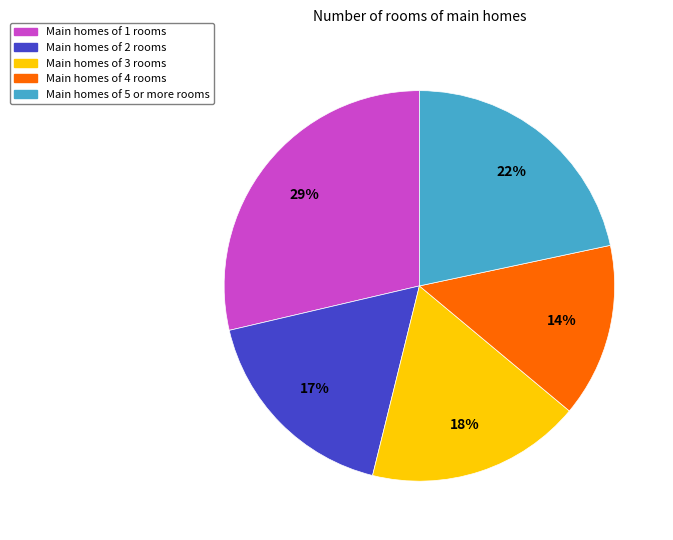

The Main homes of 4 rooms slice represents 1% of the pie. True or false?

False